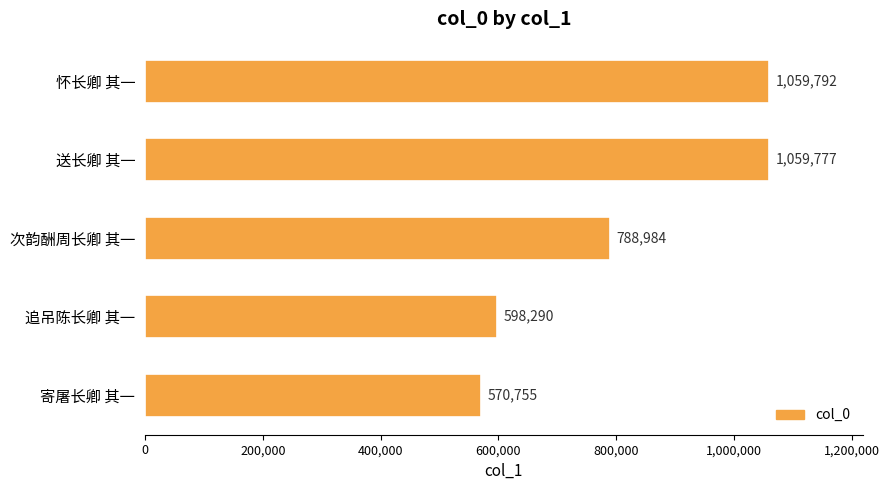

List the labels in order of value, smallest first.

寄屠长卿 其一, 追吊陈长卿 其一, 次韵酬周长卿 其一, 送长卿 其一, 怀长卿 其一